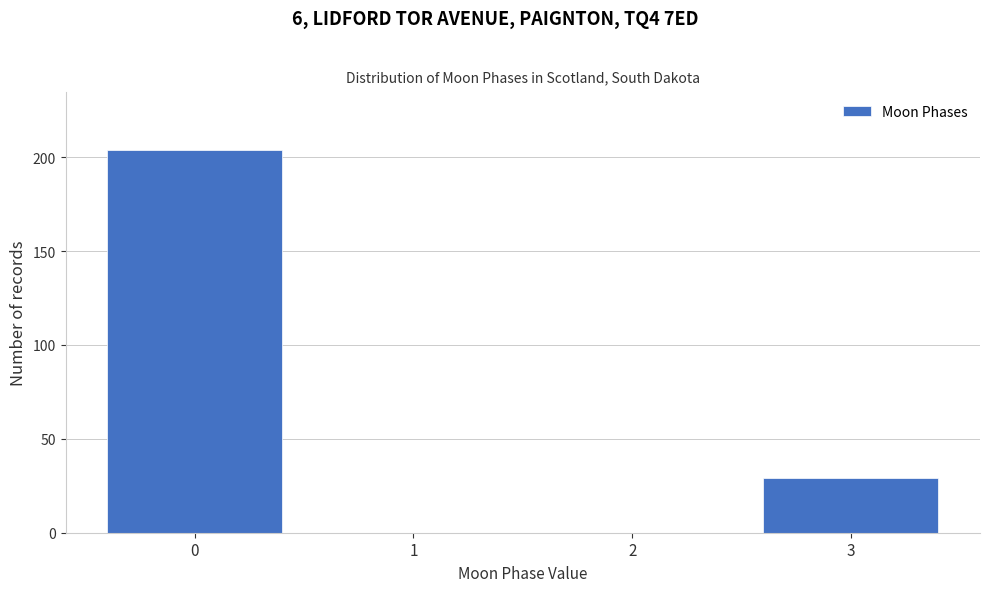

Reading left to right, extract all data points from this chart.

0=204	1=0	2=0	3=29